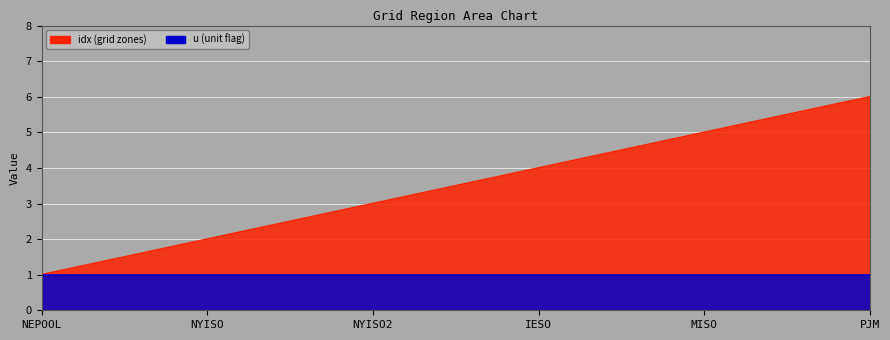

At which label is the value closest to 3?

NYISO2